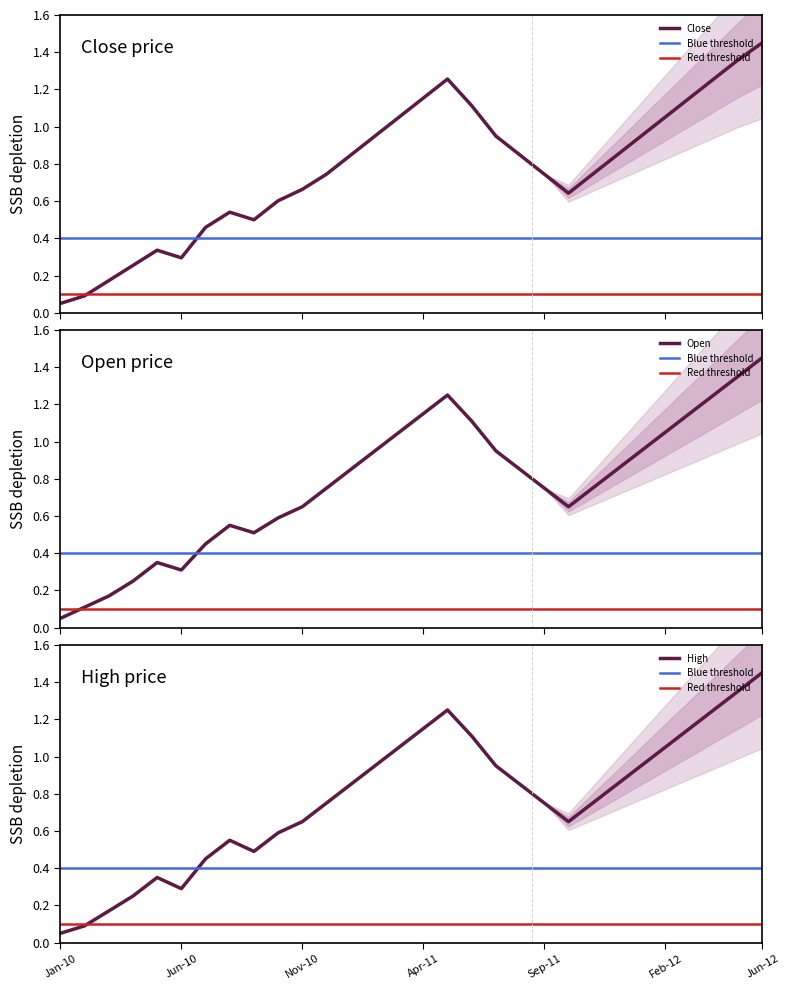

Which category has the lowest value in the High series?

Jan-10